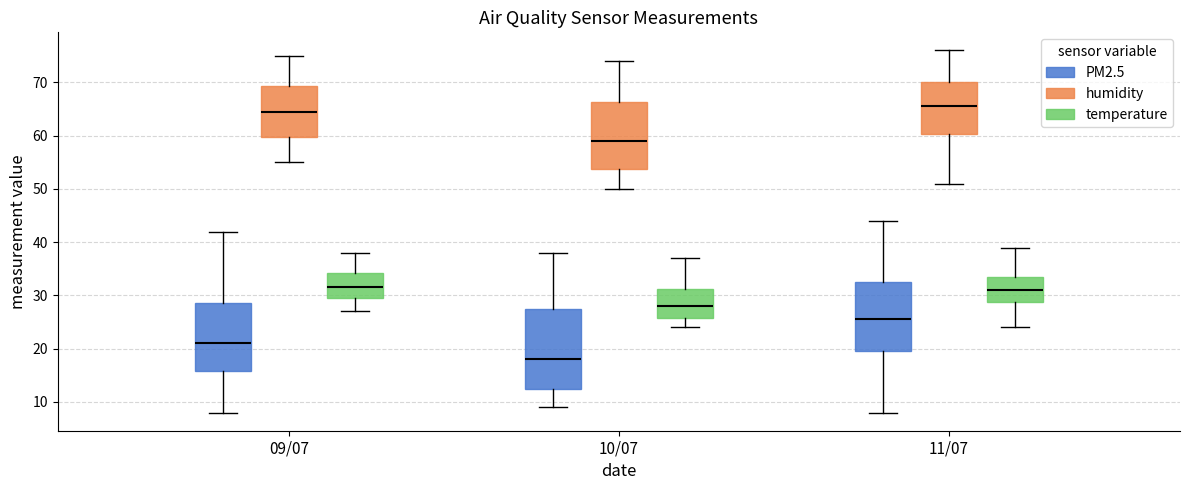

Which box is the tallest, from its lower edge to its upper edge?

10/07 (PM2.5)